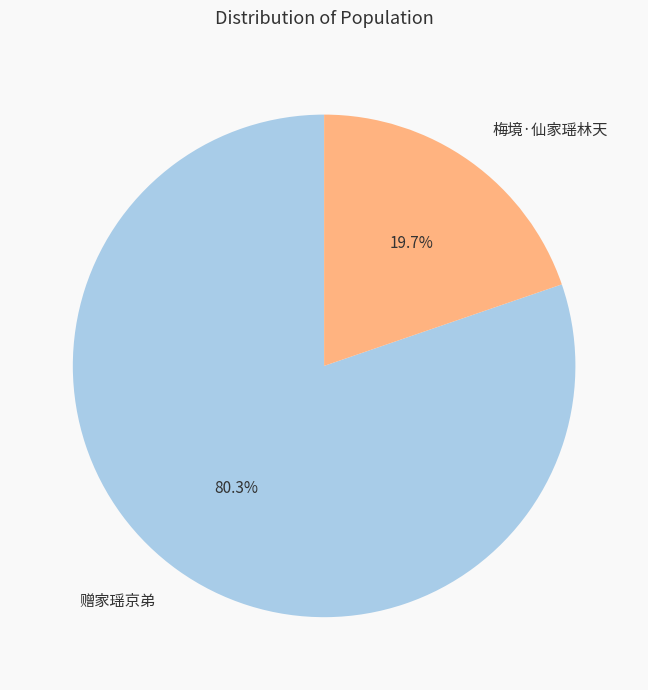

Do 梅境·仙家瑶林天 and 赠家瑶京弟 together represent more than half of the pie?

Yes